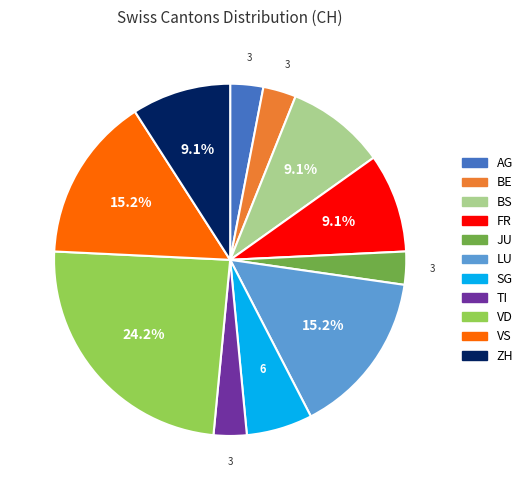

Does any single category account for the majority?

No